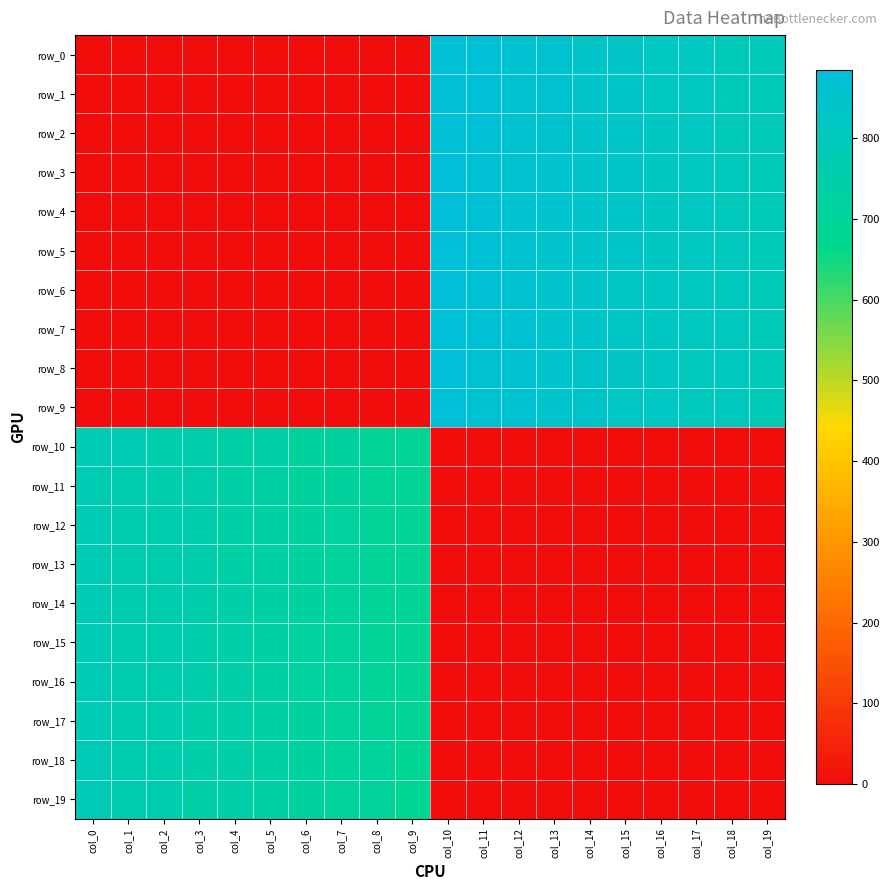

Which series has the largest total across all categories?

row_0